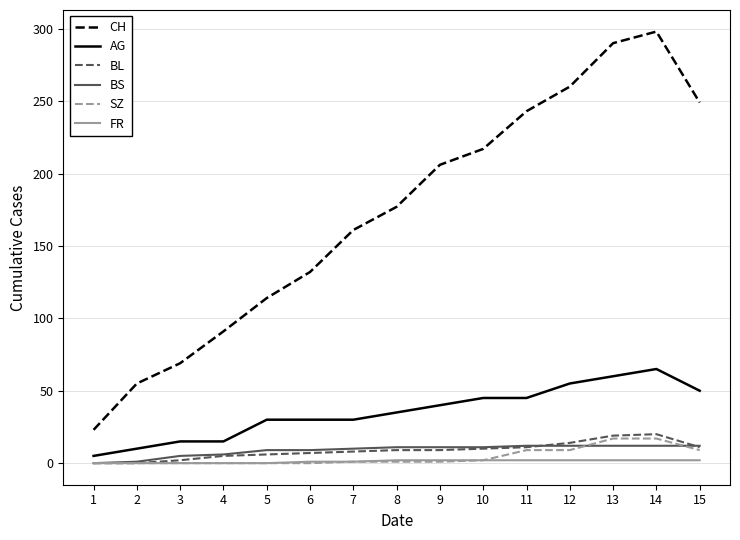

What is the sum of all AG values?

530